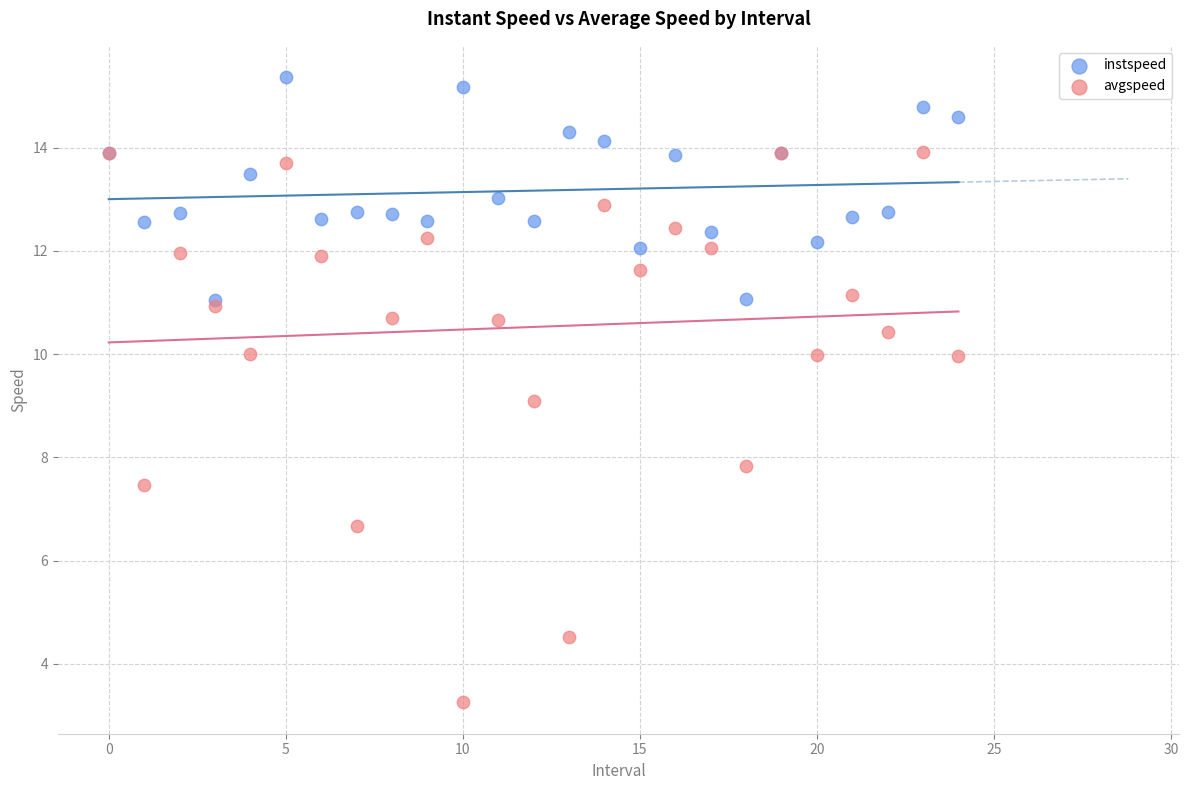

Which series contains the lowest Y value?

avgspeed